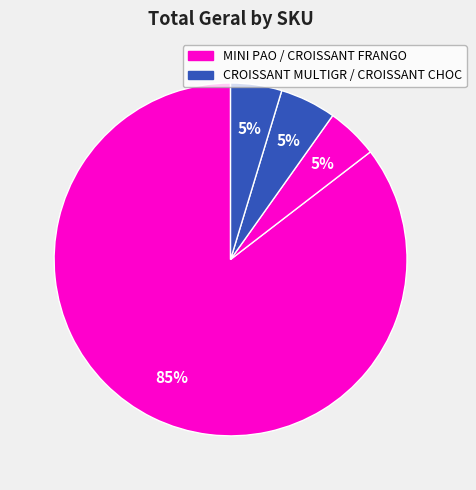

How many slices are in this pie chart?

4